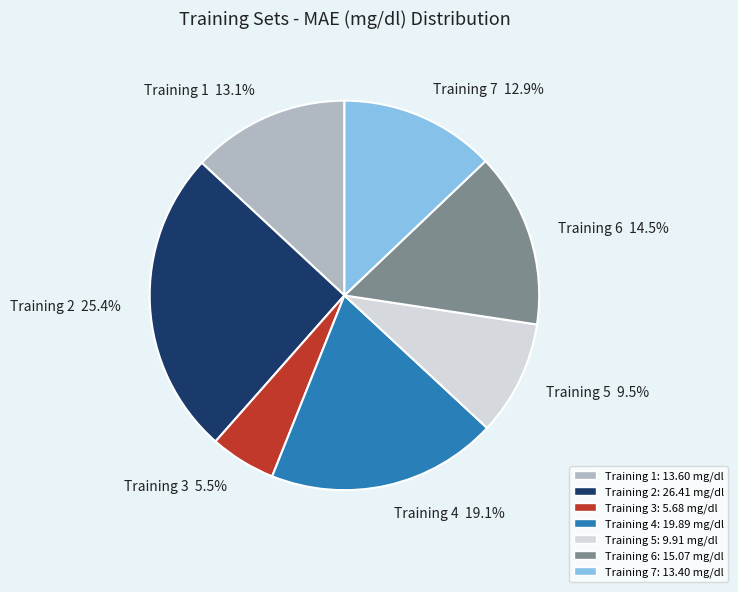

Combined, do Training 5 9.5% and Training 1 13.1% account for over 50%?

No